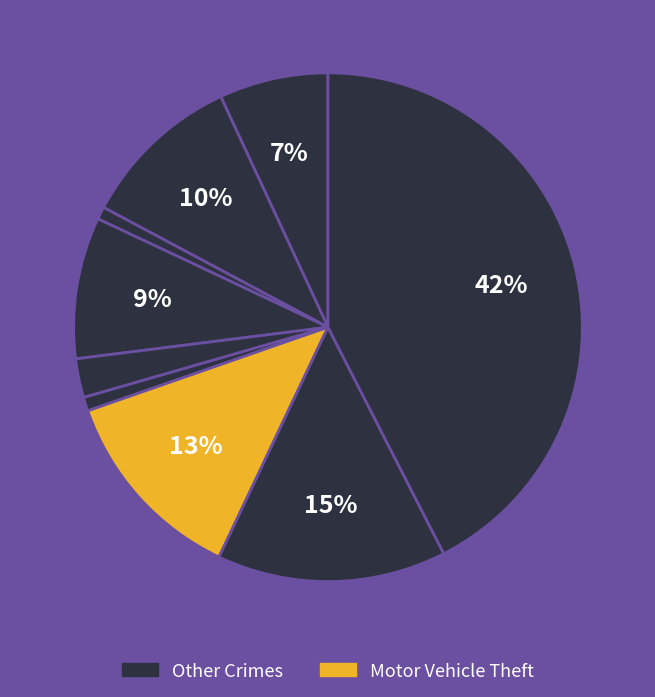

How many slices are in this pie chart?

9